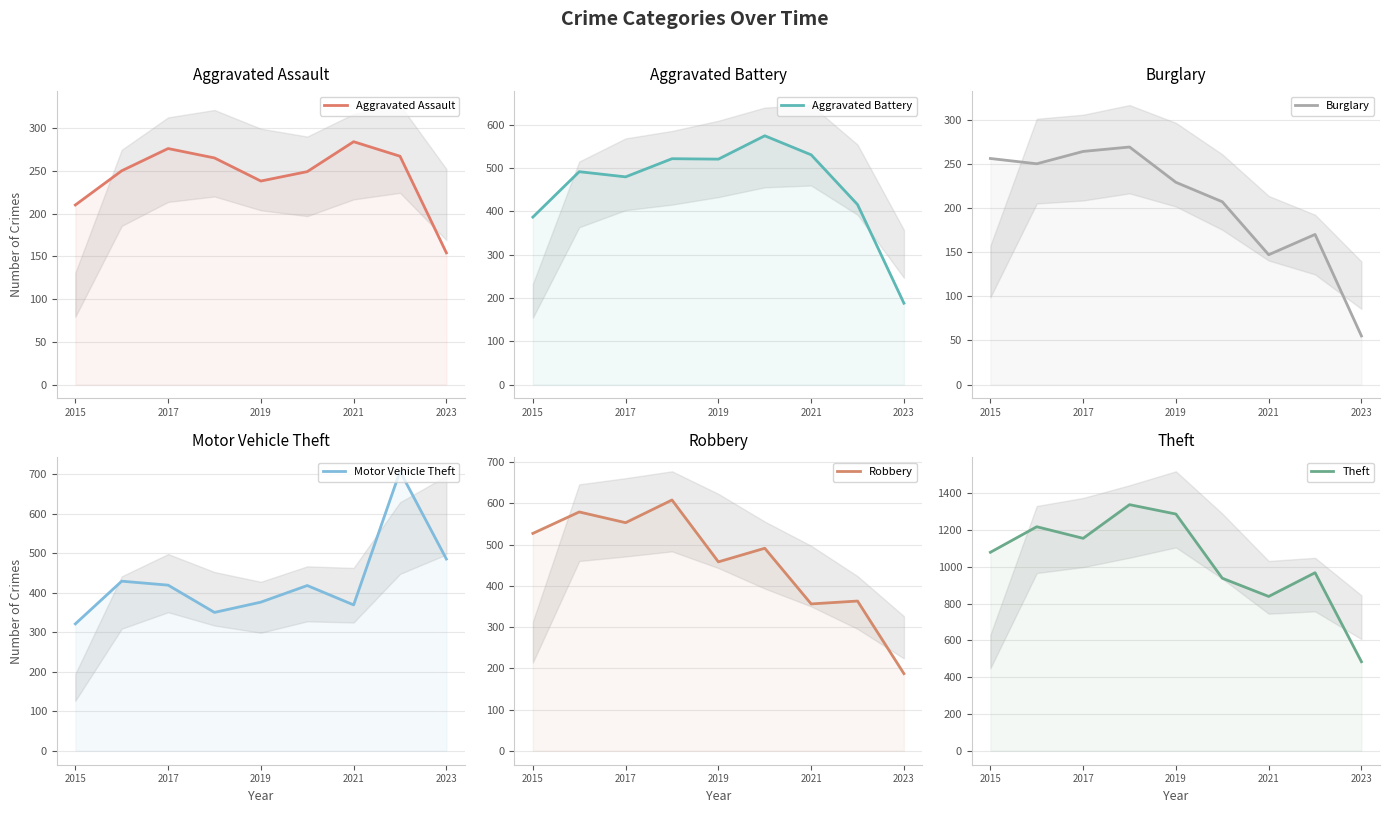

How many categories are shown in the chart?

9